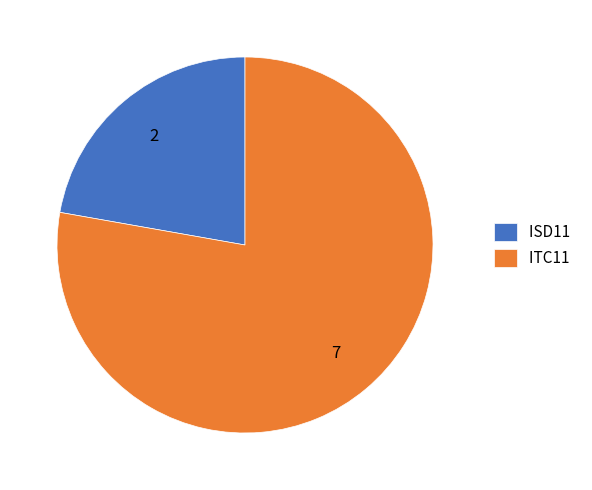

Which slice is the smallest?

ISD11